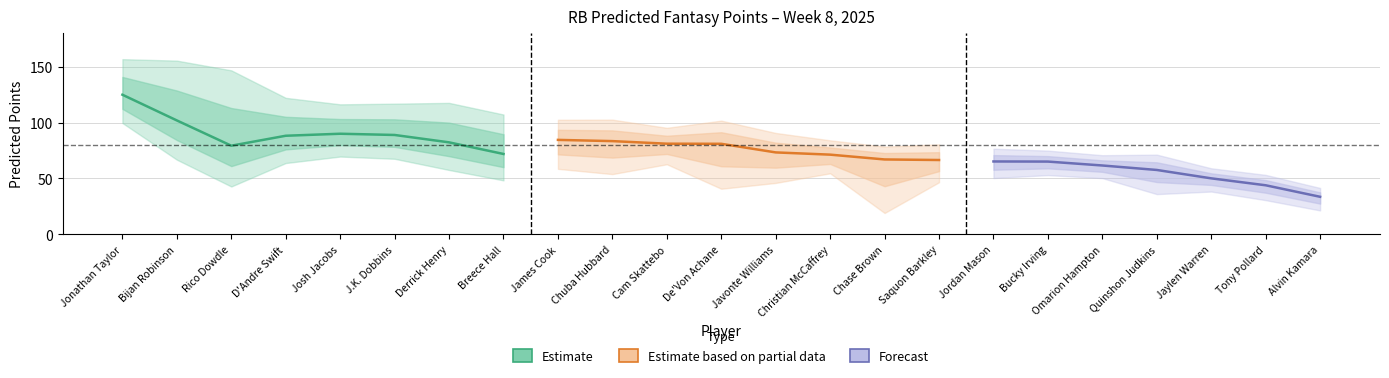

True or false: predicted_p25 and predicted_expected cross at least once.

False